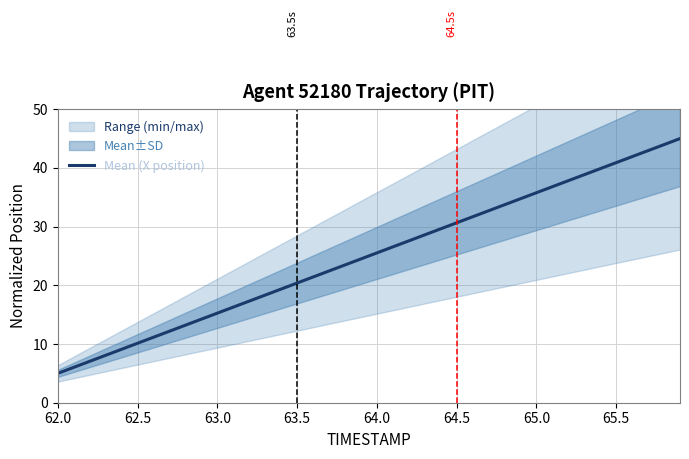

The value of Mean (X position) at 64.0 is 9.8. True or false?

False